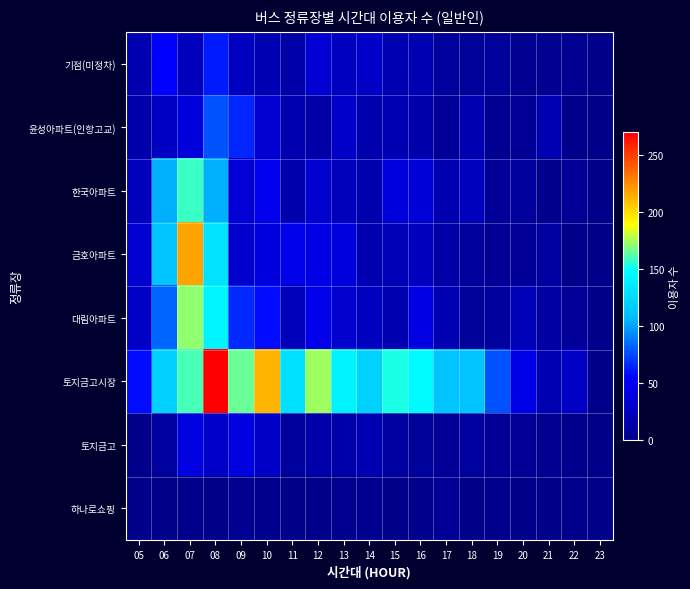

Which category has the lowest value across all series?

23